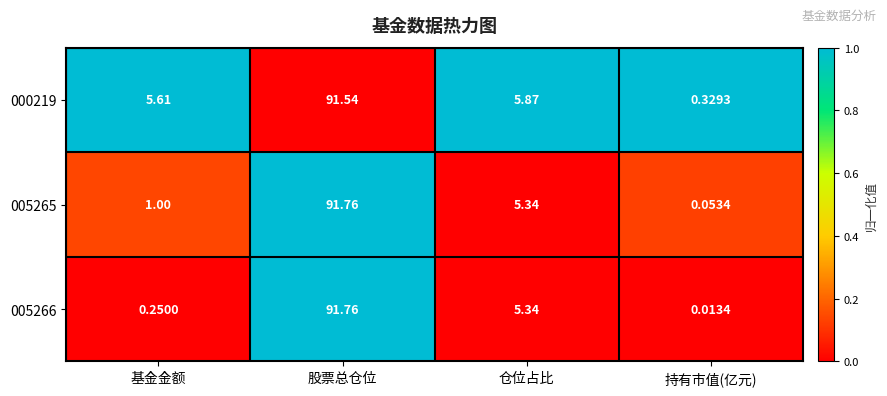

At how many categories does at least one series exceed 0?

4